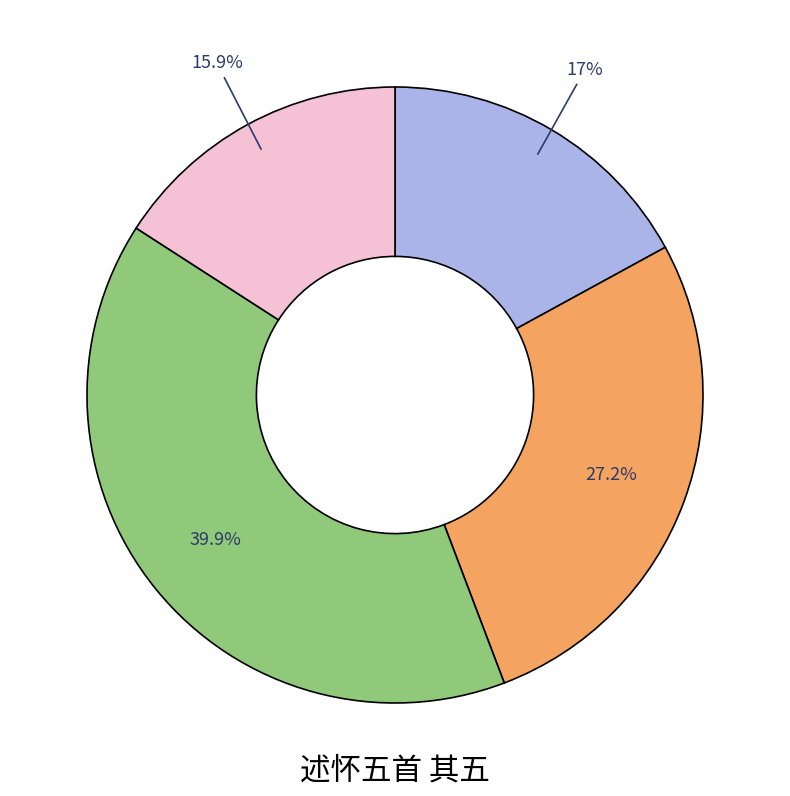

Is there a majority slice in this chart?

No